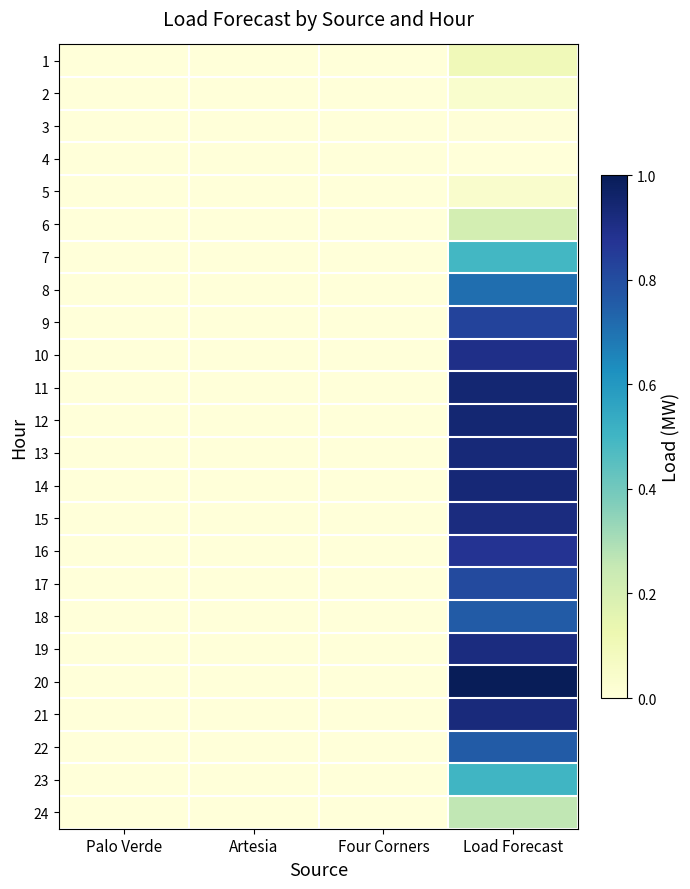

What is the greatest value displayed?

1.0